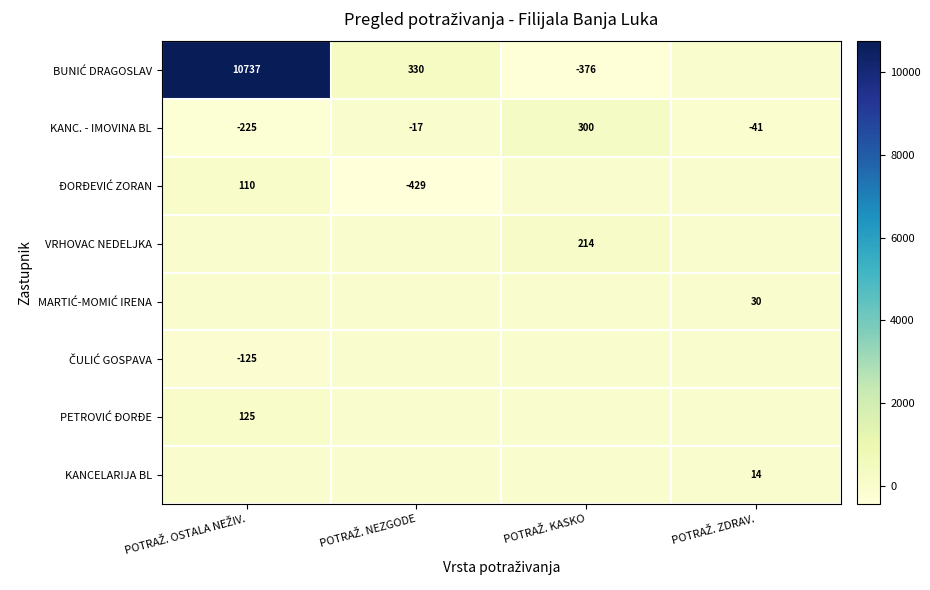

What is the average value of the KANC. - IMOVINA BL series?

4